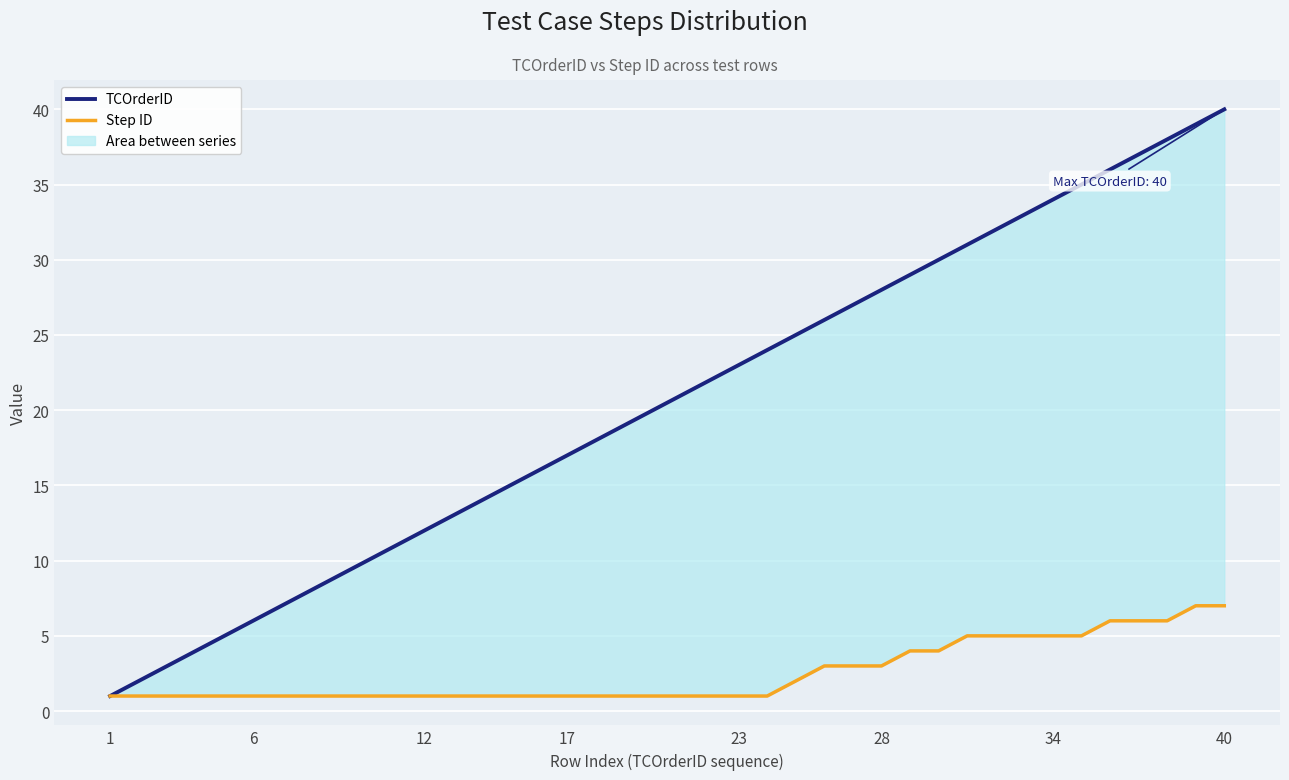

How many values in the Step ID series exceed 1?

16